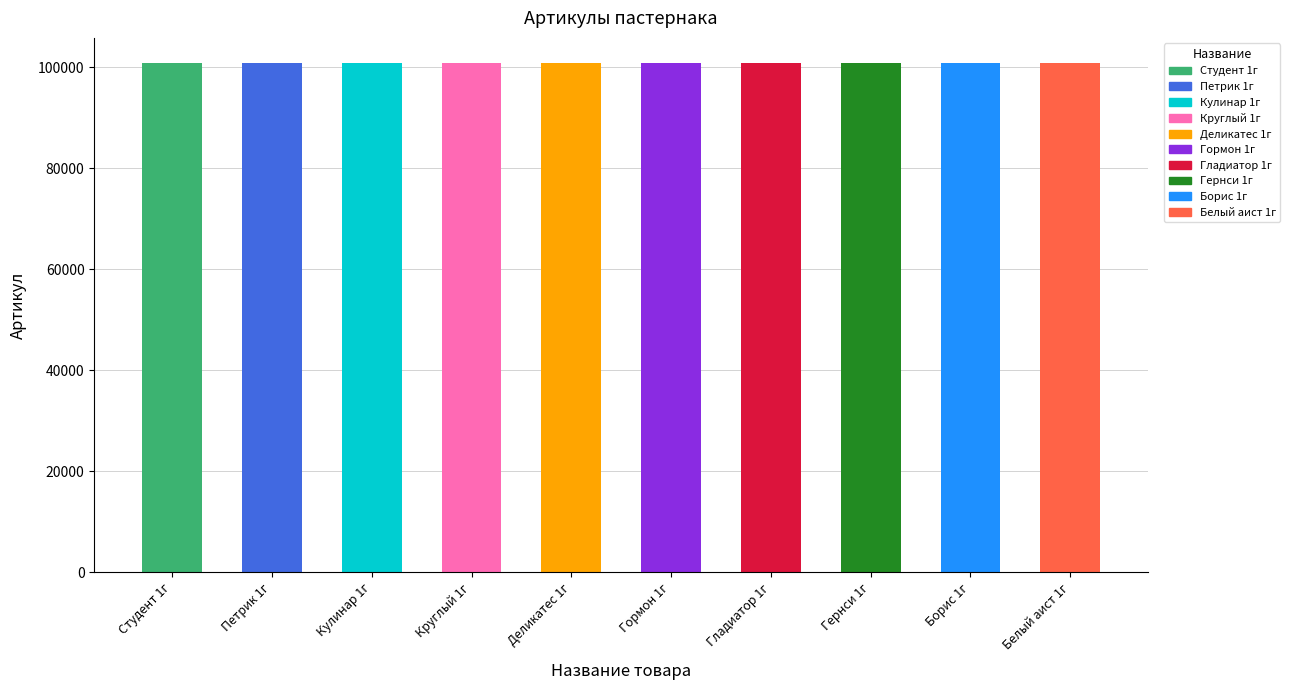

How many data points are above 100788?

4